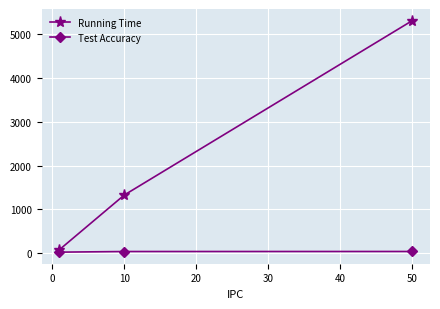

How many distinct data groups are displayed?

2